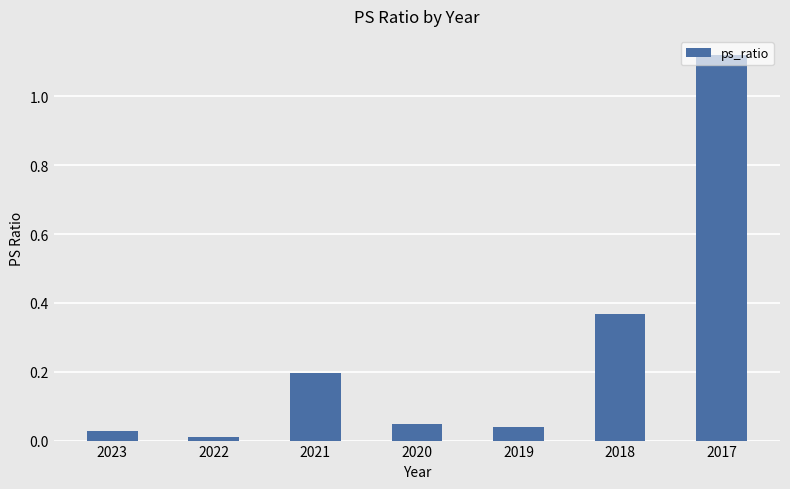

What is the average value?

0.3